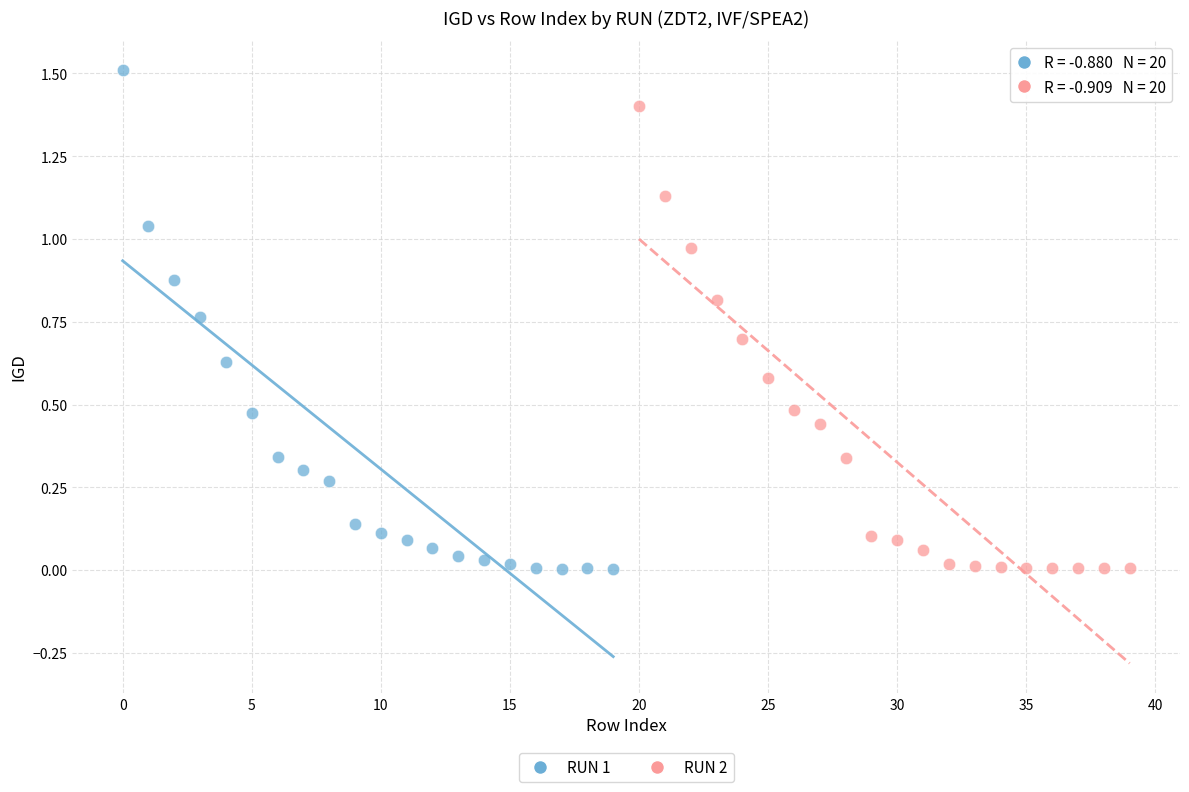

What are all the series names shown in the legend?

RUN 1, RUN 2